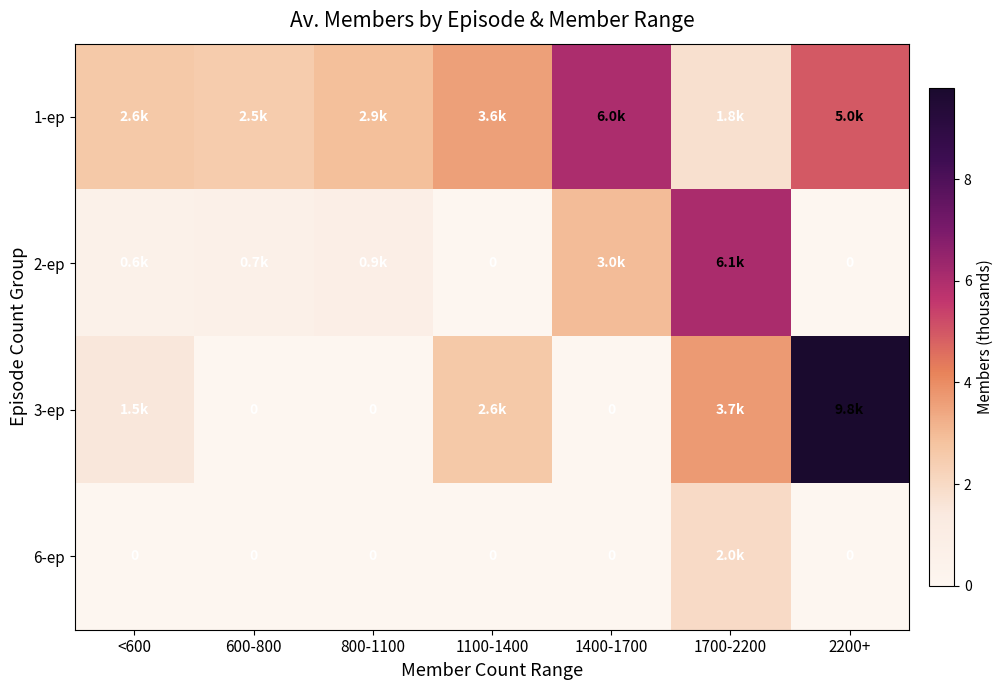

Is it true that 2-ep equals 1.5 at 1400-1700?

False